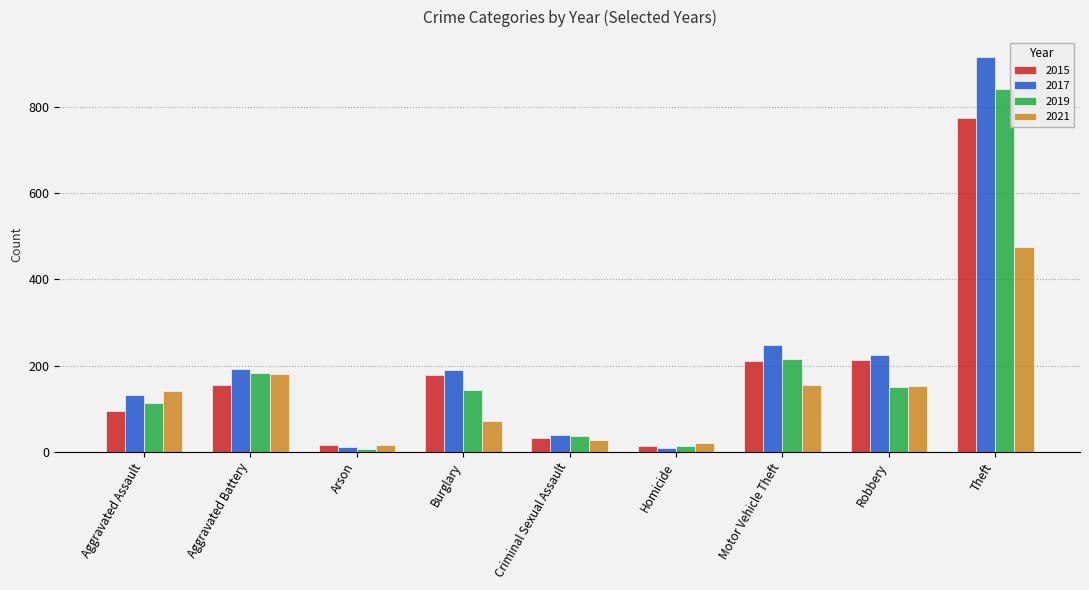

Which series changed the most between Aggravated Assault and Aggravated Battery?

2019